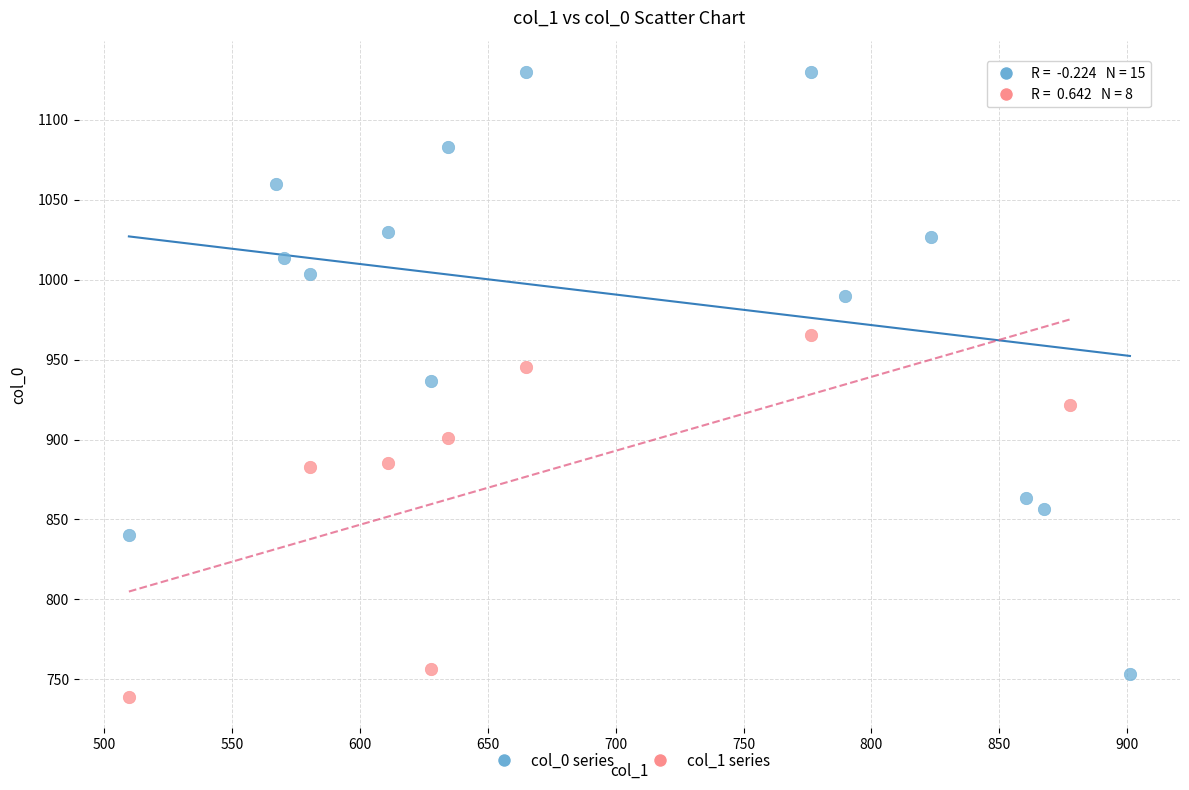

Which series reaches the maximum Y coordinate?

col_0 series